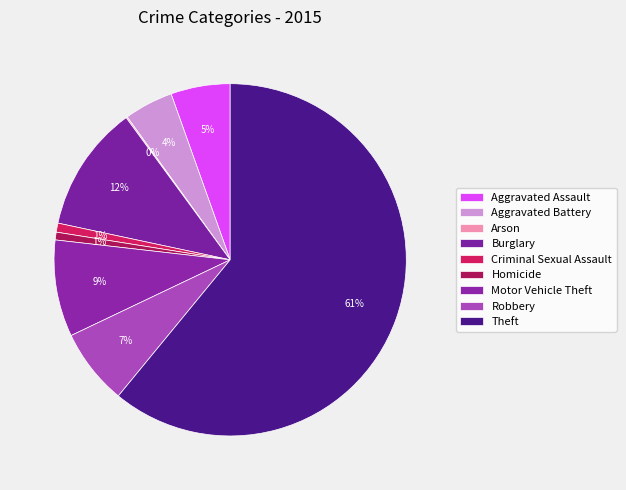

Rank the categories by value from highest to lowest.

Theft, Burglary, Motor Vehicle Theft, Robbery, Aggravated Assault, Aggravated Battery, Criminal Sexual Assault, Homicide, Arson